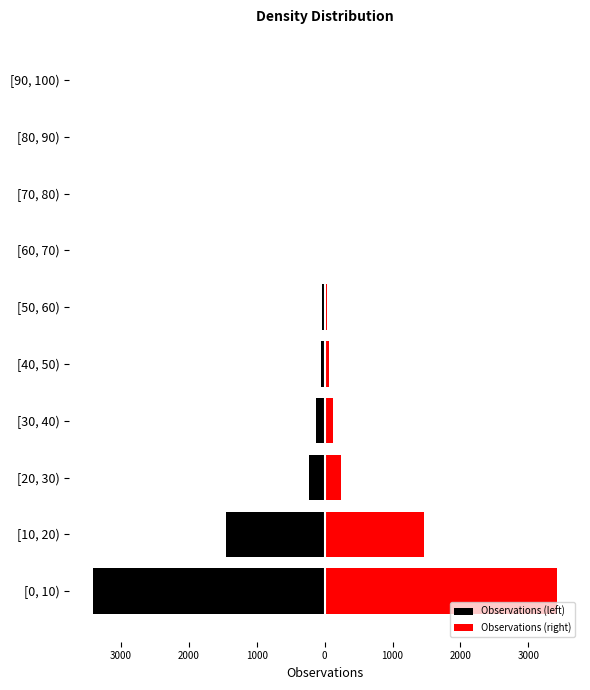

Rank the series by their maximum value, from highest to lowest.

Observations (right), Observations (left)